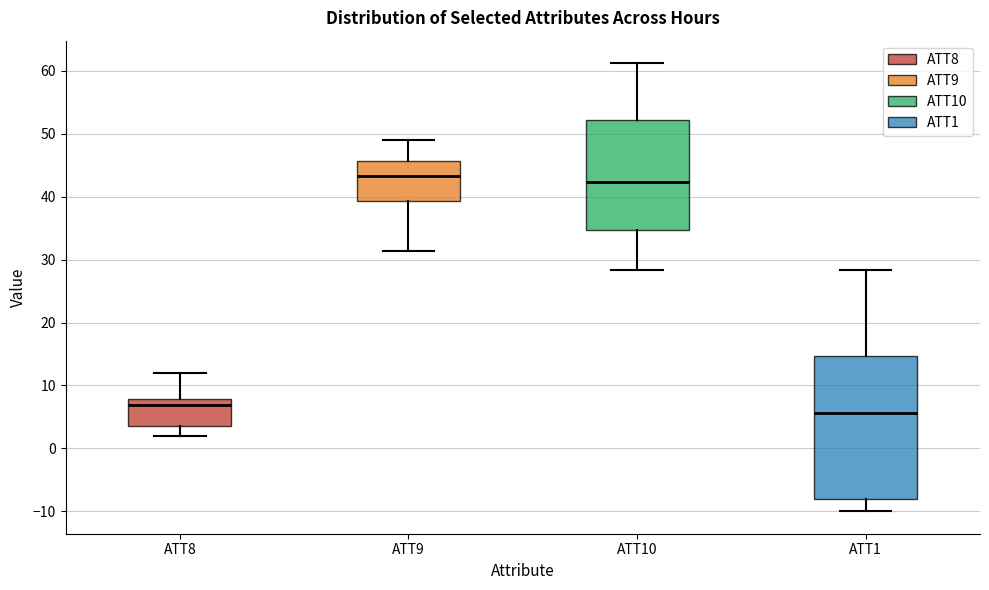

Reading left to right, read every box against the y-axis: the position of its median line, the range the box covers, and the ends of its whiskers. The values are not printed on the chart, so give them approximately, as read against the axis.

ATT8: median 7, box 4 to 8, whiskers 2 to 12
ATT9: median 43, box 39 to 46, whiskers 31 to 49
ATT10: median 42, box 35 to 52, whiskers 28 to 61
ATT1: median 6, box -8 to 15, whiskers -10 to 28